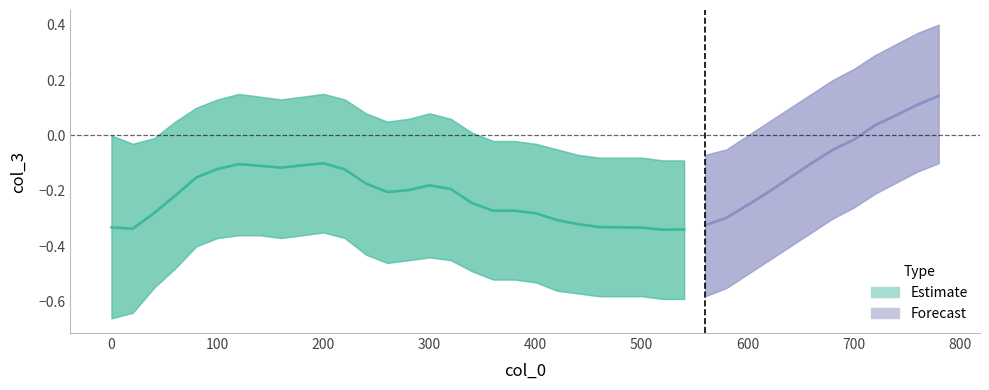

At how many categories does at least one series exceed 0?

24